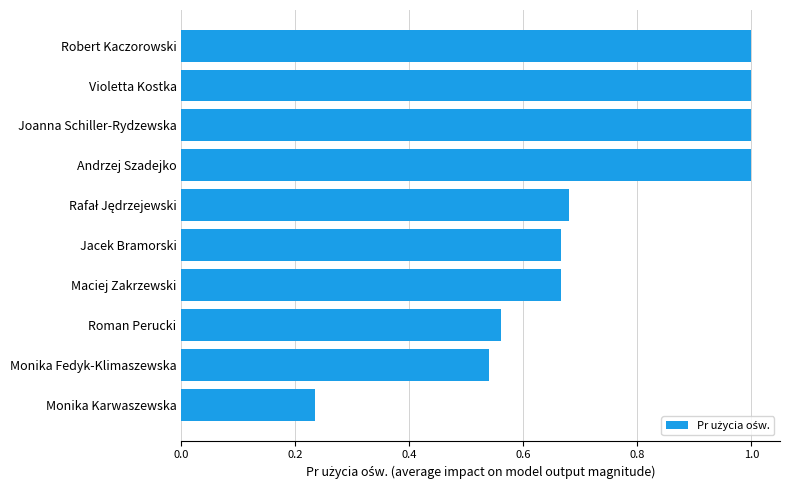

Which has a higher value, Monika Fedyk-Klimaszewska or Monika Karwaszewska?

Monika Fedyk-Klimaszewska